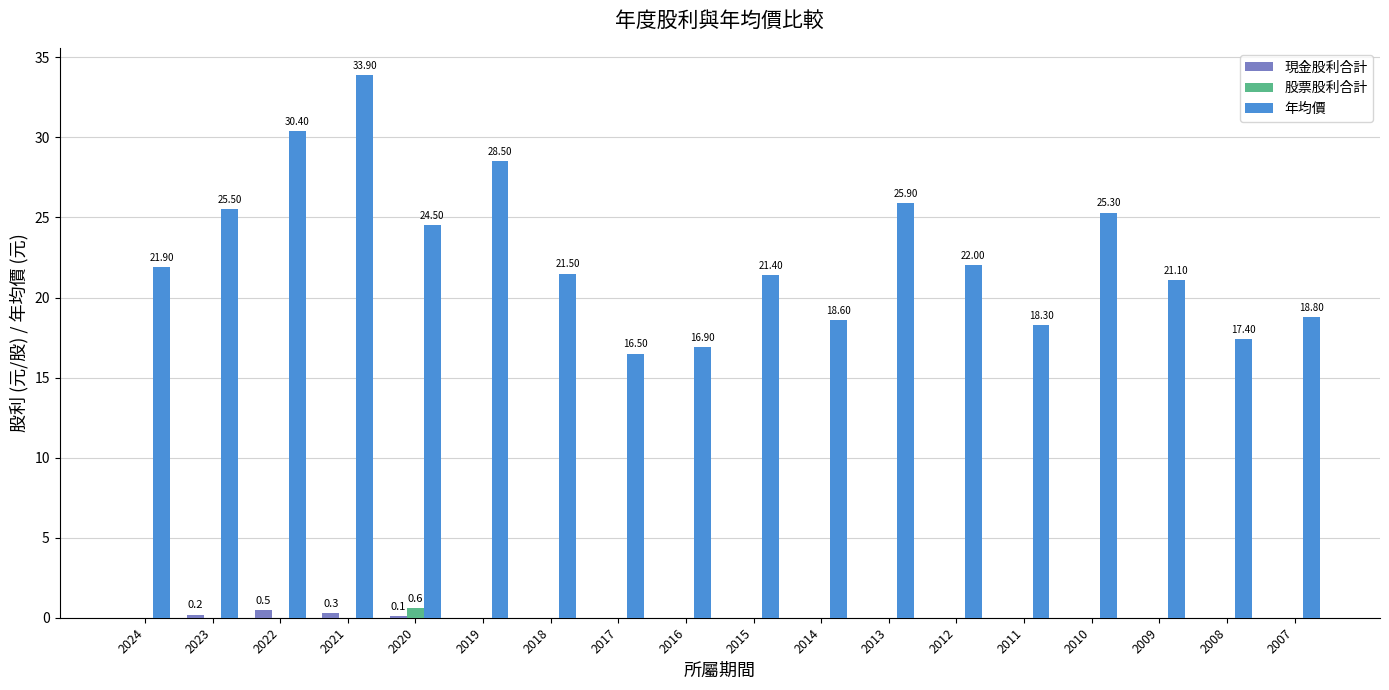

Which series changed the most between 2016 and 2015?

年均價